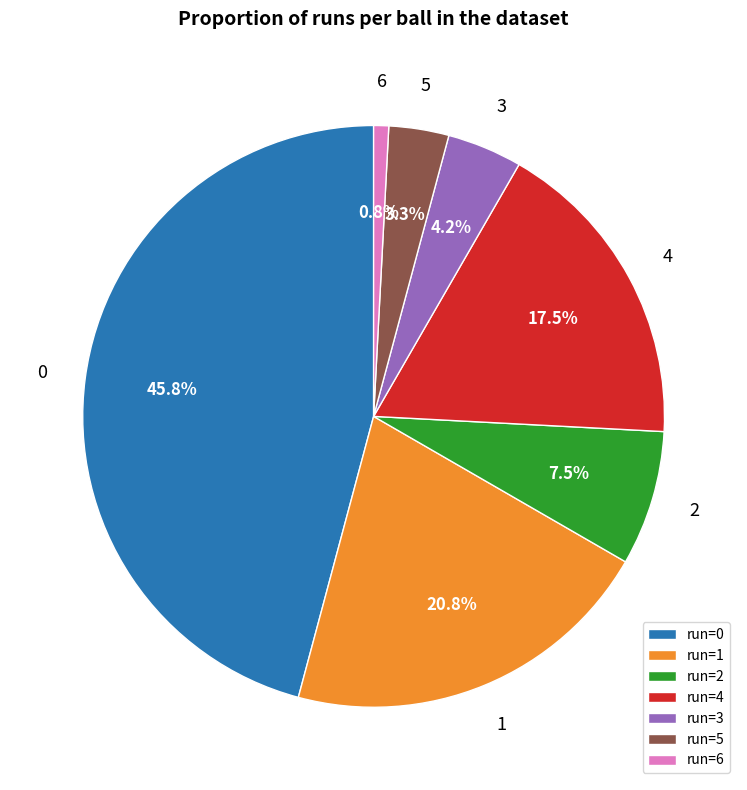

Combined, what portion of the pie is run=2 and run=4?

25.0%